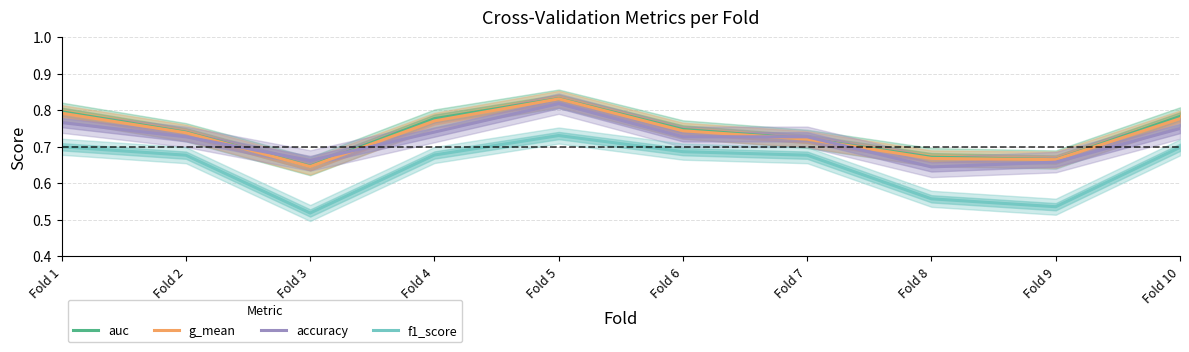

Where is f1_score nearest to the value 0?

Fold 3